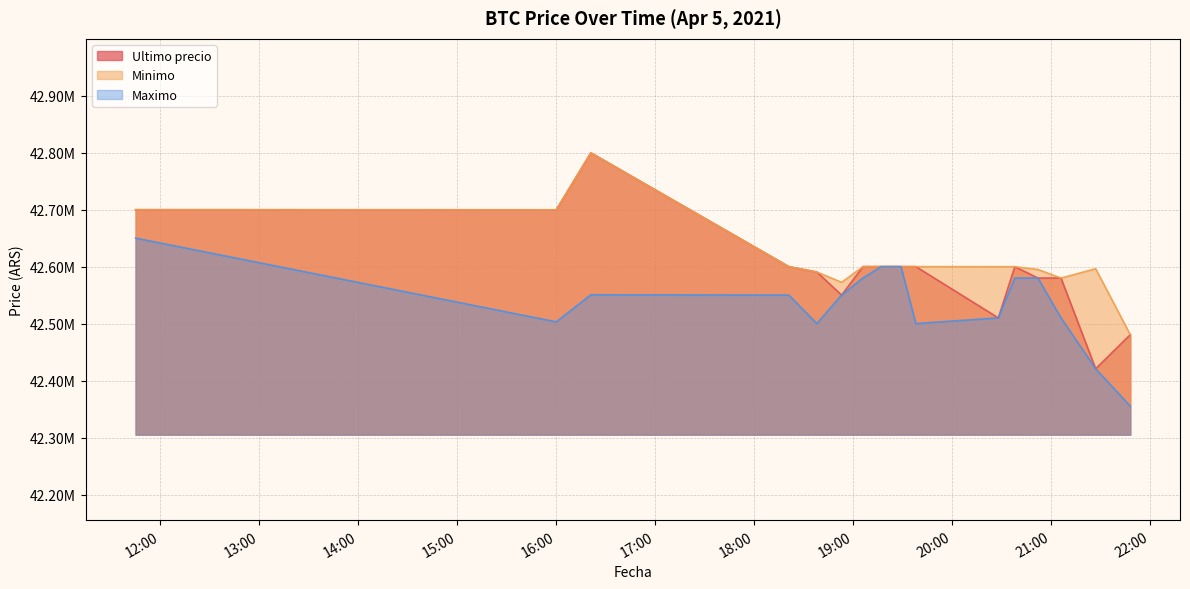

Which has a higher value, 2021-04-05 21:27 or 2021-04-05 18:53?

2021-04-05 18:53